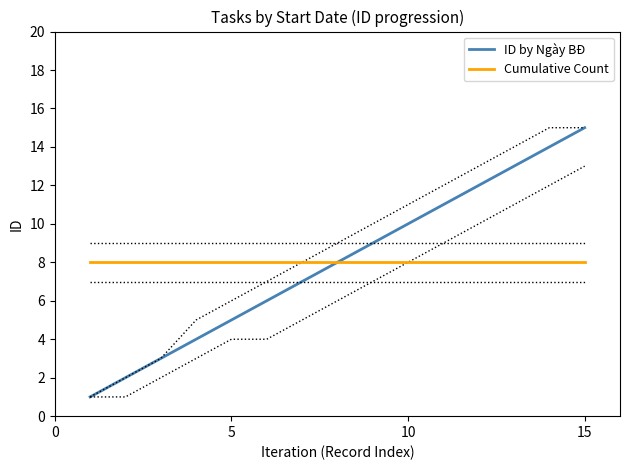

True or false: Cumulative Count and ID by Ngày BĐ cross at least once.

False